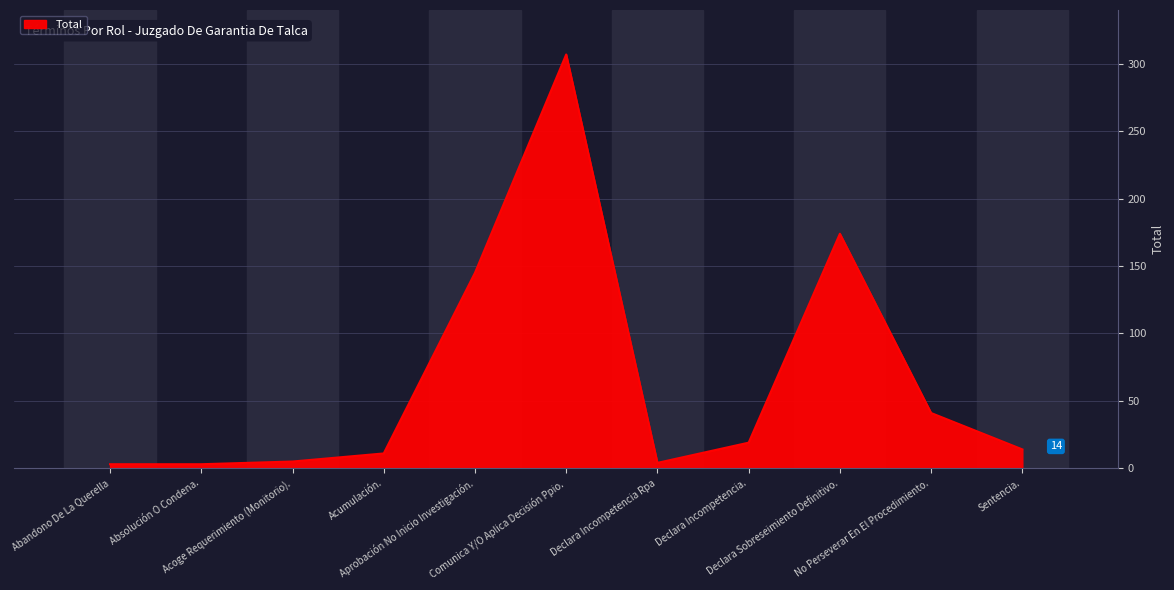

Reading left to right, transcribe all the data shown in this chart.

Abandono De La Querella=3	Absolución O Condena.=3	Acoge Requerimiento (Monitorio).=5	Acumulación.=11	Aprobación No Inicio Investigación.=145	Comunica Y/O Aplica Decisión Ppio.=307	Declara Incompetencia Rpa=4	Declara Incompetencia.=19	Declara Sobreseimiento Definitivo.=174	No Perseverar En El Procedimiento.=41	Sentencia.=14